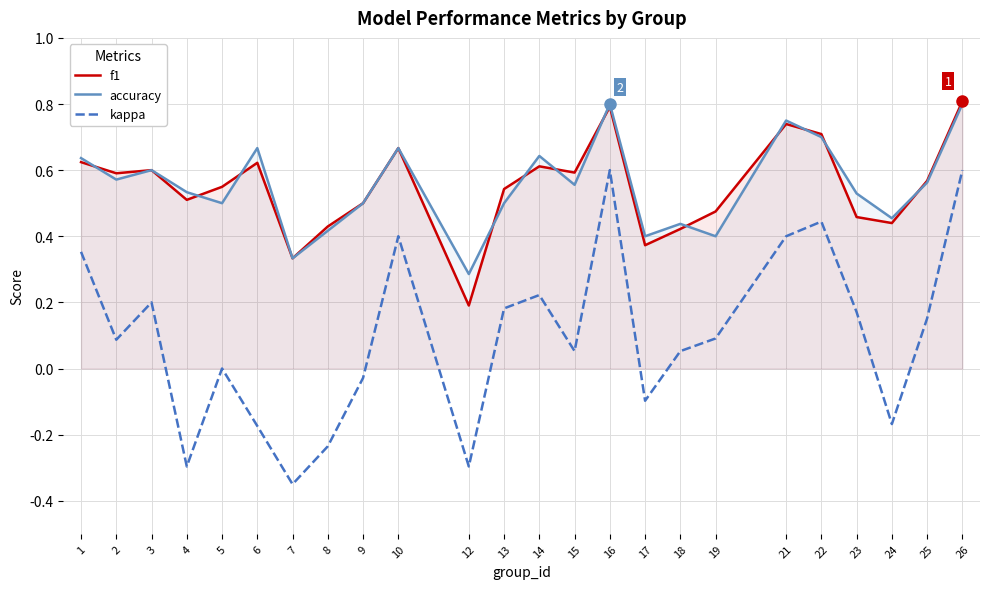

Is this an area chart (filled region under the line)?

No